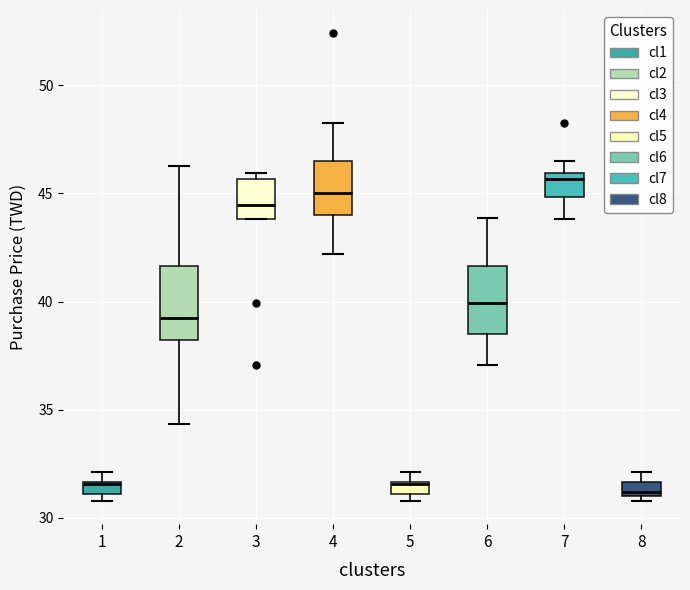

Where is the upper edge of the box at x = 1 on the y-axis? The values are not printed on the chart, so give them approximately, as read against the axis.

31.5